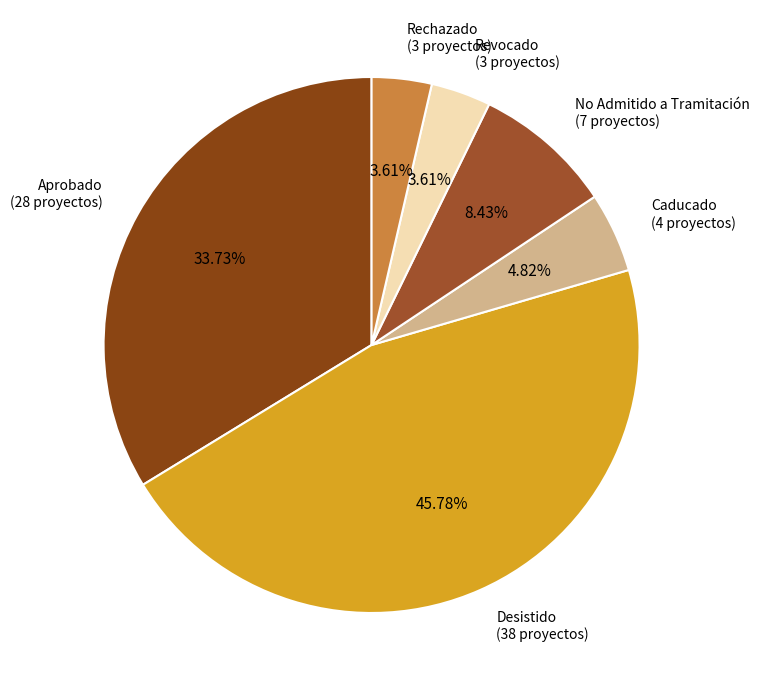

Which has a higher value, Rechazado (3 proyectos) or Caducado (4 proyectos)?

Caducado (4 proyectos)